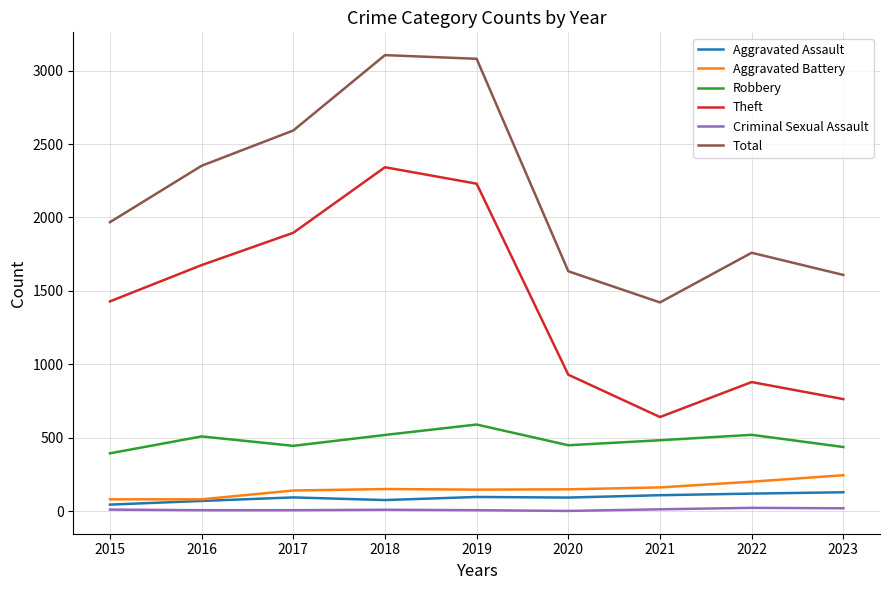

True or false: Robbery and Total cross at least once.

False